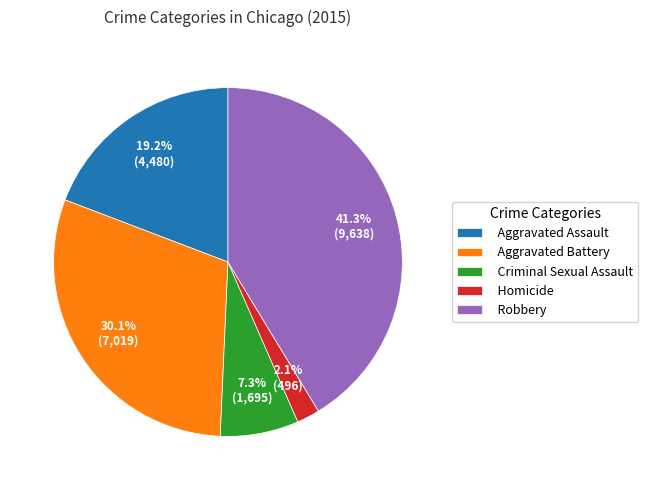

What is the largest slice in the pie chart?

Robbery